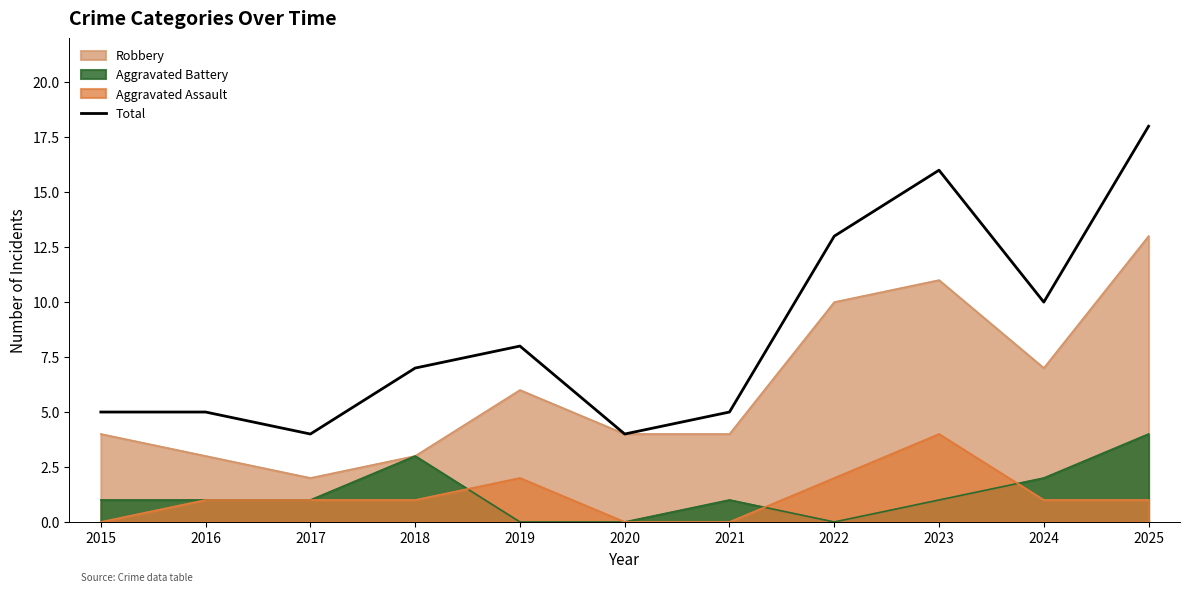

Where does the data first go above 7?

2019